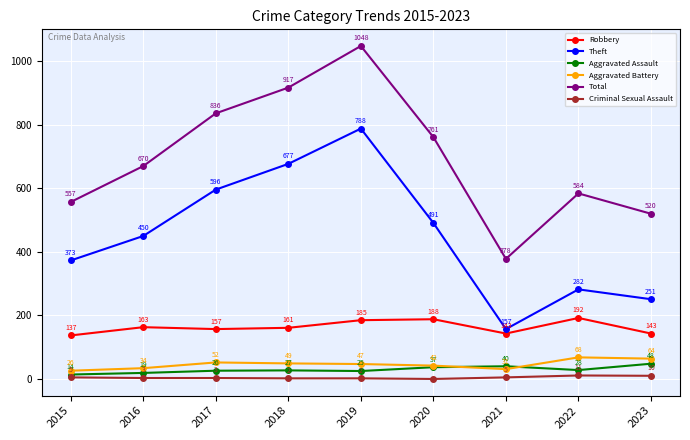

True or false: Theft and Aggravated Assault cross at least once.

False